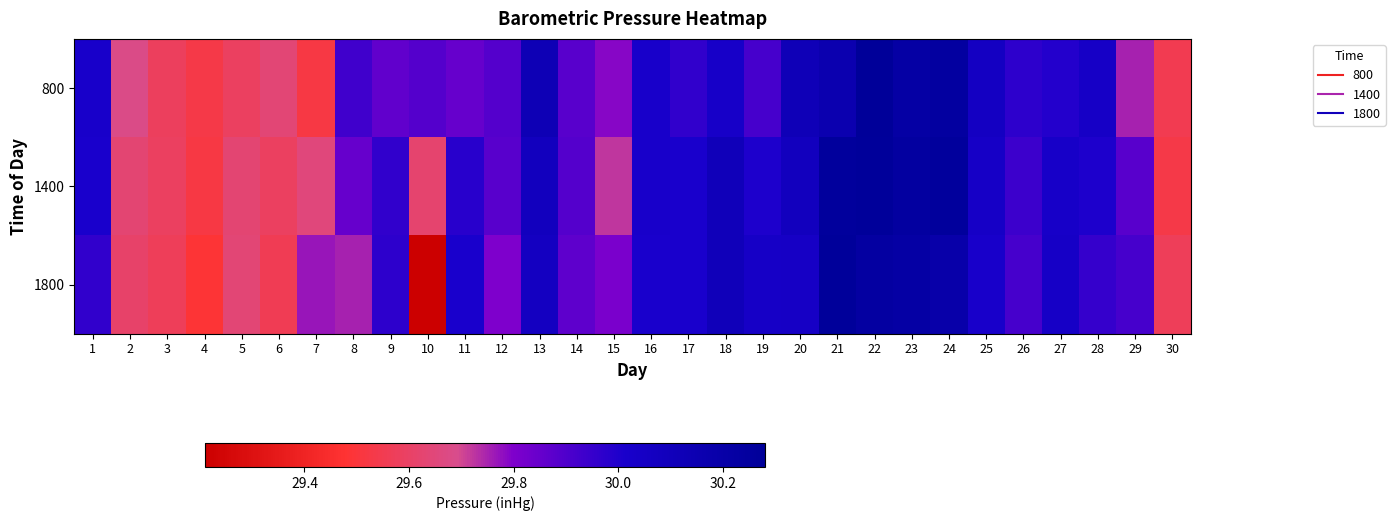

What is the total value across all series at 9?

89.8